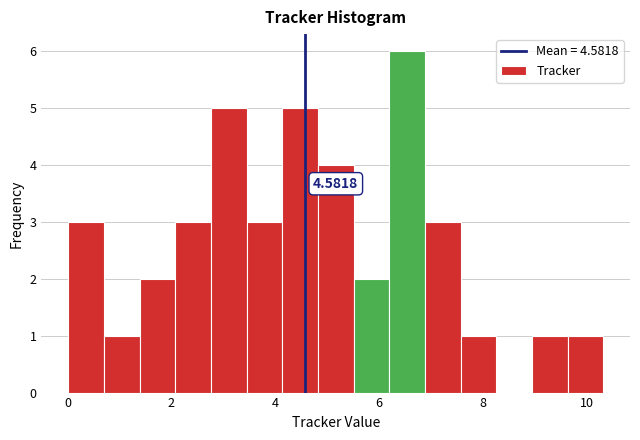

Around what value on the x-axis is the tallest bar? Give the approximate position of its centre, as read against the axis.

6.6